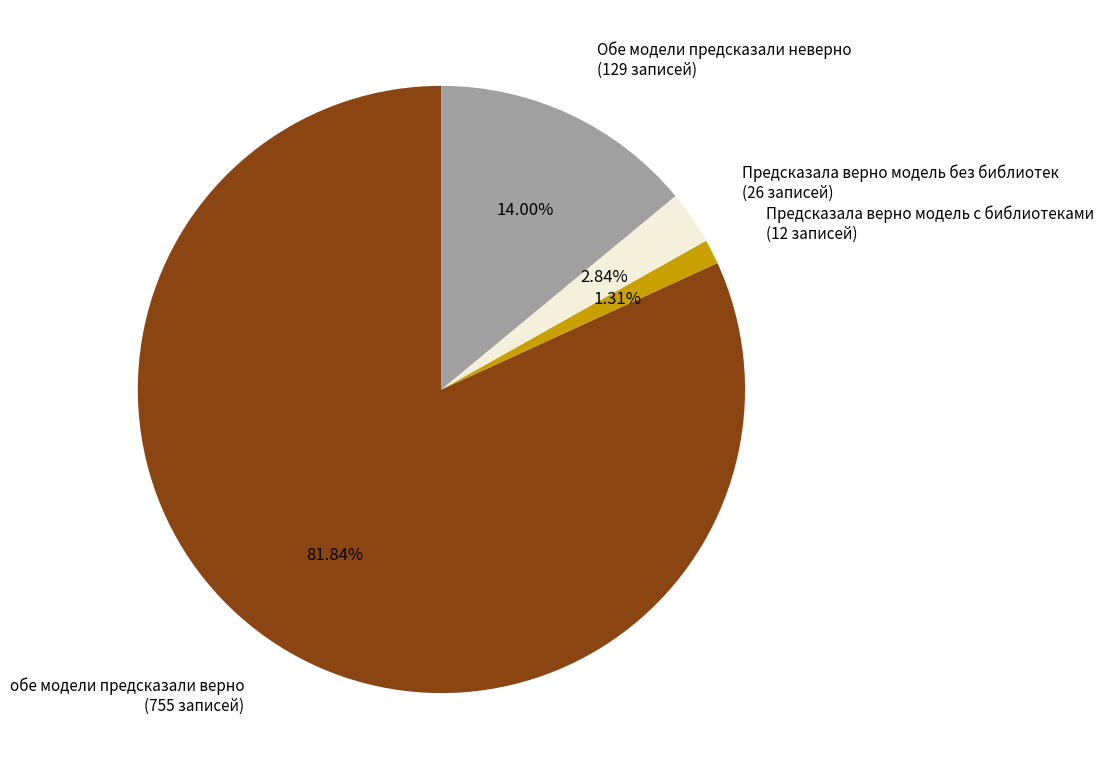

Rank the categories by value from lowest to highest.

Предсказала верно модель с библиотеками, Предсказала верно модель без библиотек, Обе модели предсказали неверно, обе модели предсказали верно